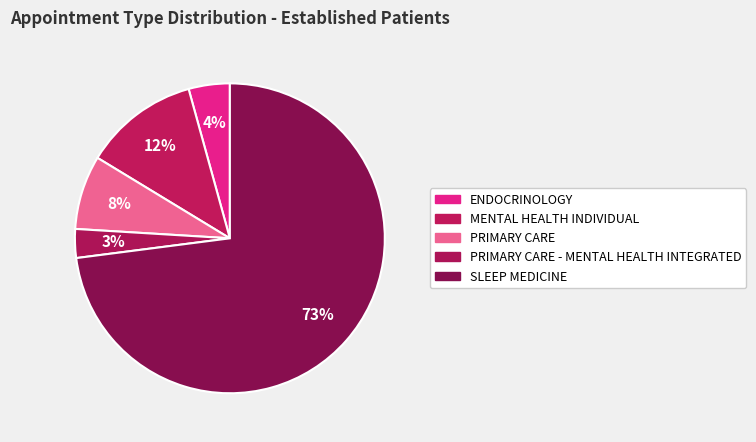

What is the smallest slice in the pie chart?

PRIMARY CARE - MENTAL HEALTH INTEGRATED